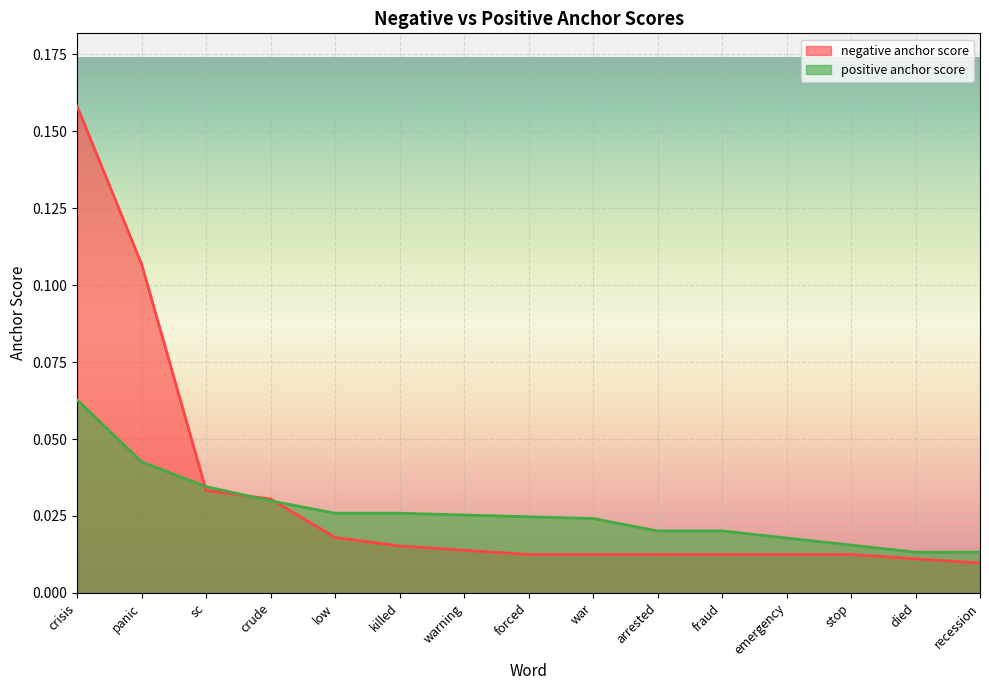

True or false: negative anchor score has a value of 0.0 at crude.

False